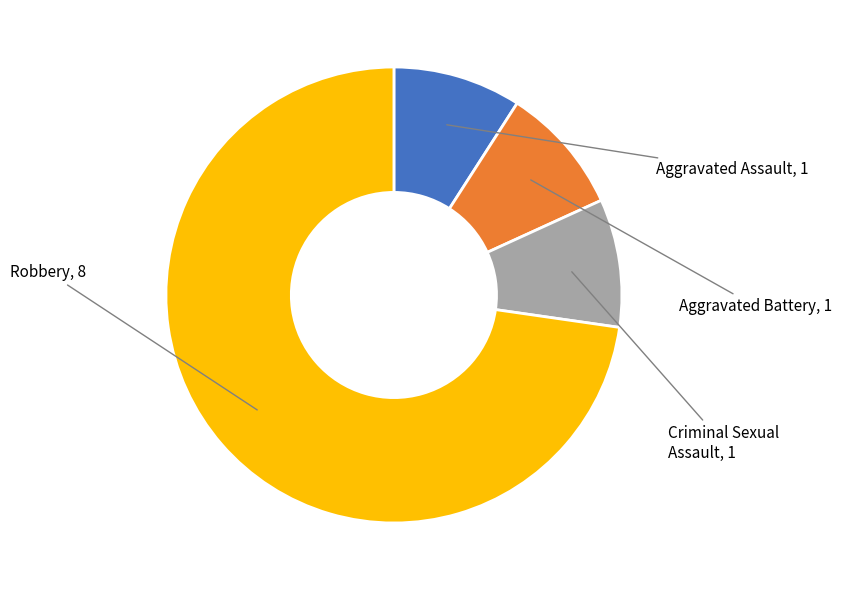

Which slice is the largest?

Robbery